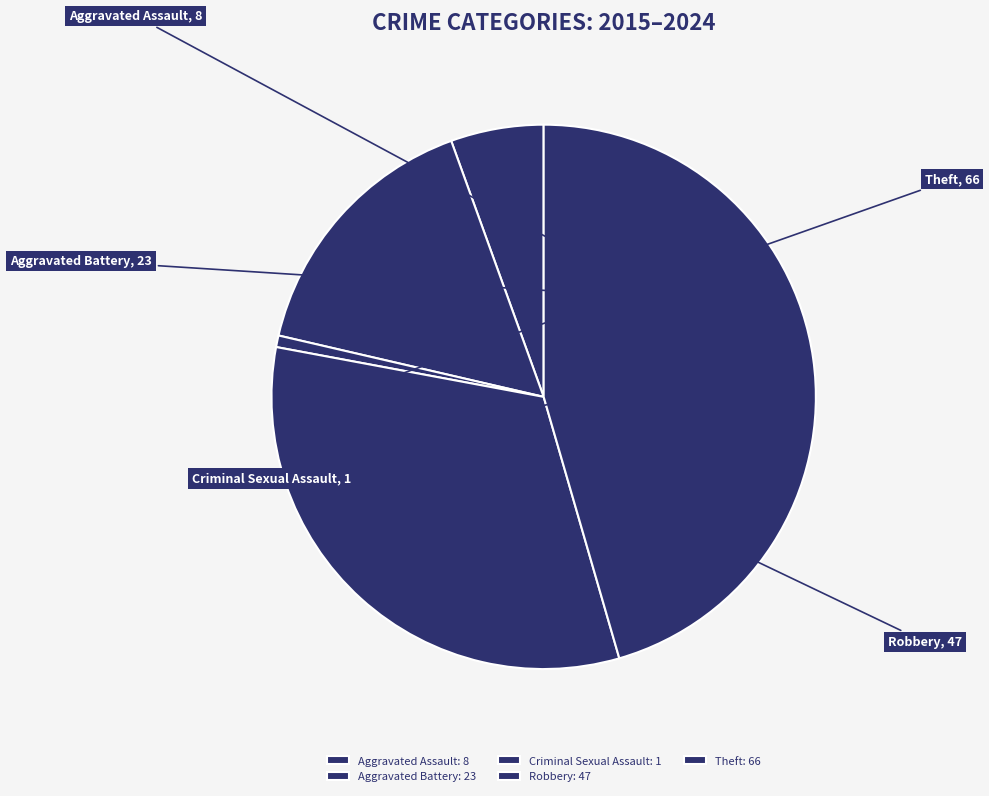

Combined, do Aggravated Battery and Aggravated Assault account for over 50%?

No